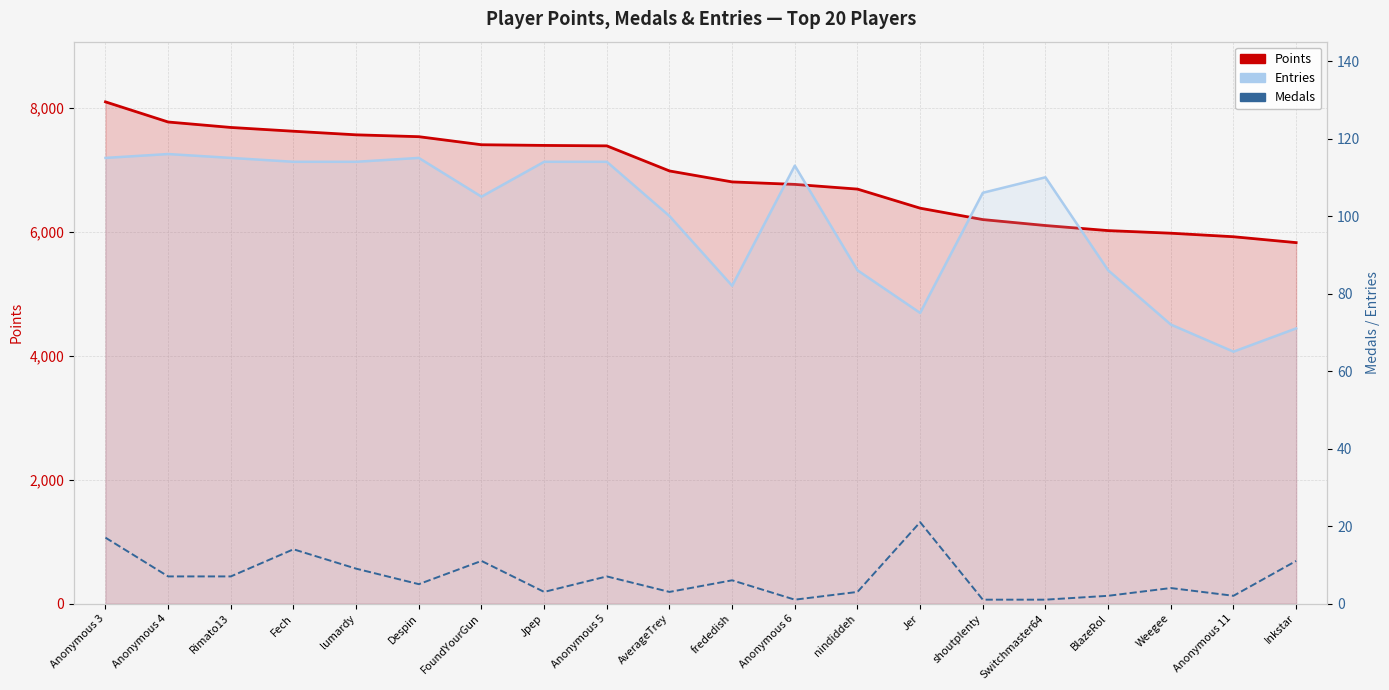

Reading left to right, transcribe all the data shown in this chart.

Points (left axis): Anonymous 3=8098	Anonymous 4=7773	Rimato13=7685	Fech=7624	lumardy=7566	Despin=7536	FoundYourGun=7406	Jpep=7395	Anonymous 5=7388	AverageTrey=6983	frededish=6806	Anonymous 6=6766	nindiddeh=6690	Jer=6382	shoutplenty=6198	Switchmaster64=6102	BlazeRol=6020	Weegee=5978	Anonymous 11=5921	Inkstar=5826
Entries (right axis): Anonymous 3=115	Anonymous 4=116	Rimato13=115	Fech=114	lumardy=114	Despin=115	FoundYourGun=105	Jpep=114	Anonymous 5=114	AverageTrey=100	frededish=82	Anonymous 6=113	nindiddeh=86	Jer=75	shoutplenty=106	Switchmaster64=110	BlazeRol=86	Weegee=72	Anonymous 11=65	Inkstar=71
Medals (right axis): Anonymous 3=17	Anonymous 4=7	Rimato13=7	Fech=14	lumardy=9	Despin=5	FoundYourGun=11	Jpep=3	Anonymous 5=7	AverageTrey=3	frededish=6	Anonymous 6=1	nindiddeh=3	Jer=21	shoutplenty=1	Switchmaster64=1	BlazeRol=2	Weegee=4	Anonymous 11=2	Inkstar=11